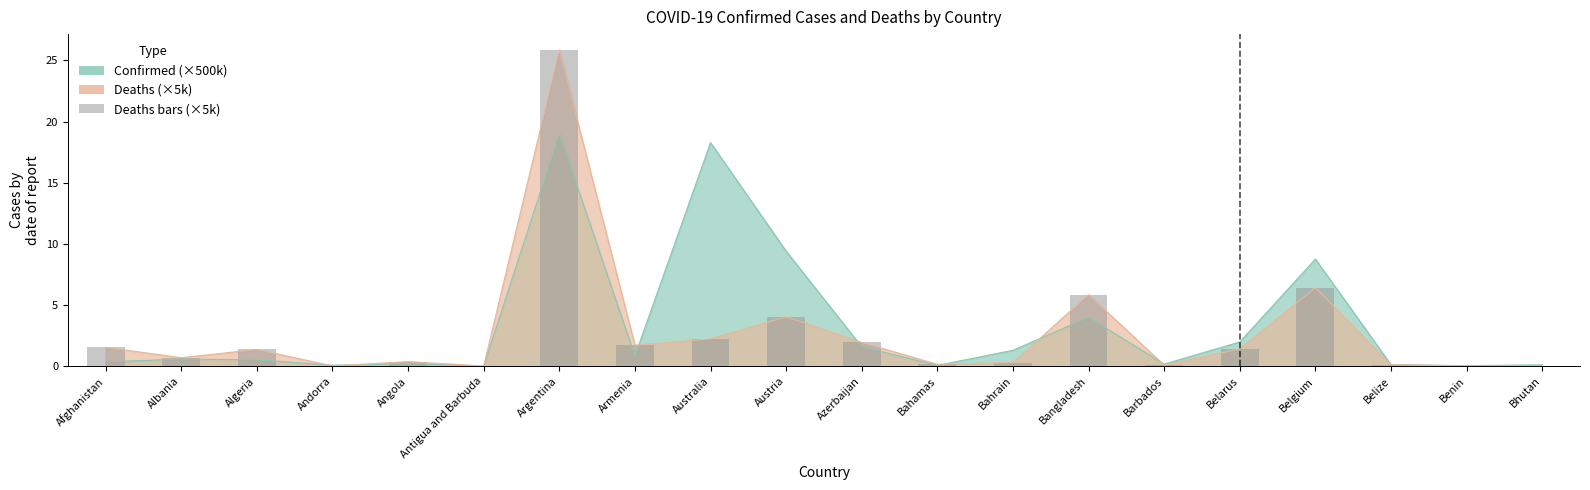

Reading left to right, transcribe all the data shown in this chart.

1.5	0.7	1.4	0.0	0.4	0.0	25.9	1.7	2.2	4.0	1.9	0.2	0.3	5.9	0.1	1.4	6.4	0.1	0.0	0.0